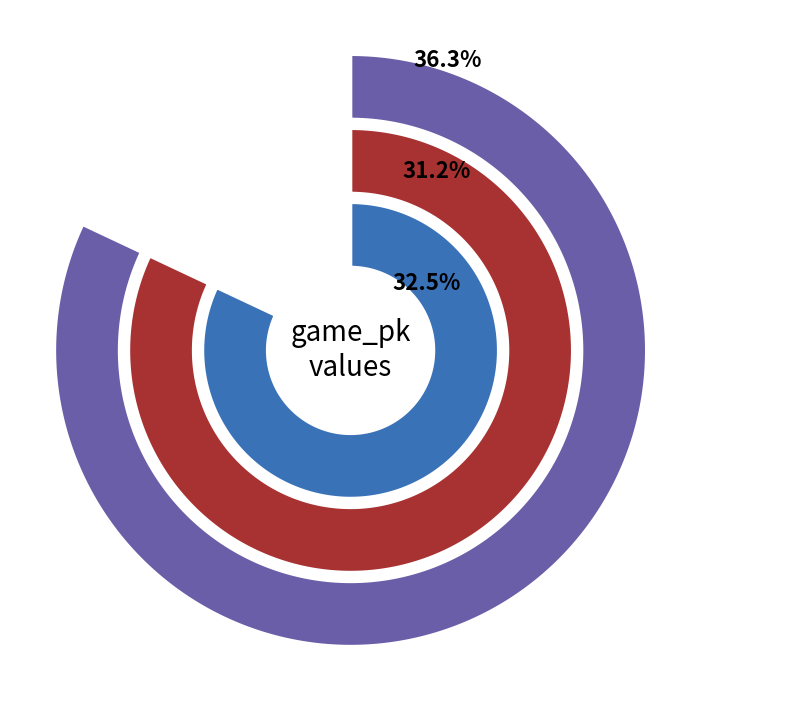

Is there any slice that represents more than half of the pie?

No